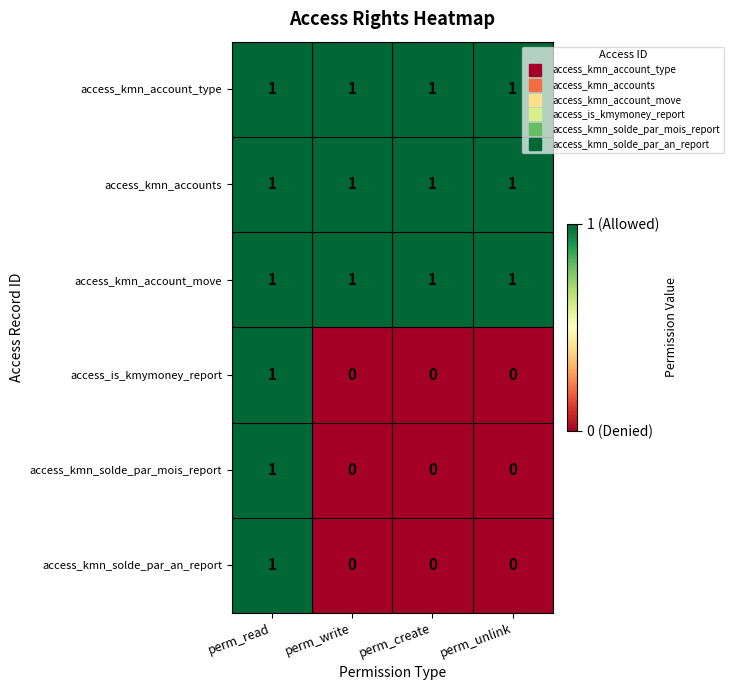

Reading left to right, extract all data points from this chart.

access_kmn_account_type: perm_read=1	perm_write=1	perm_create=1	perm_unlink=1
access_kmn_accounts: perm_read=1	perm_write=1	perm_create=1	perm_unlink=1
access_kmn_account_move: perm_read=1	perm_write=1	perm_create=1	perm_unlink=1
access_is_kmymoney_report: perm_read=1	perm_write=0	perm_create=0	perm_unlink=0
access_kmn_solde_par_mois_report: perm_read=1	perm_write=0	perm_create=0	perm_unlink=0
access_kmn_solde_par_an_report: perm_read=1	perm_write=0	perm_create=0	perm_unlink=0